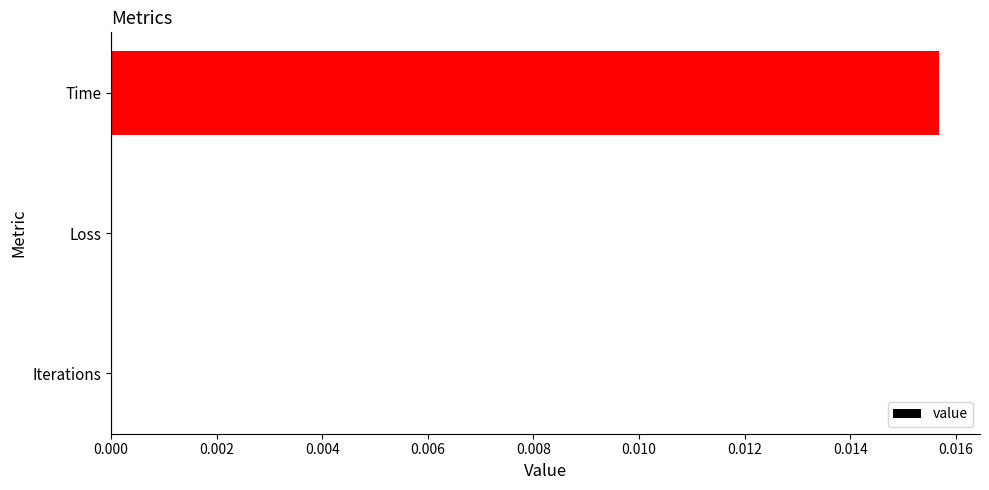

The value at Loss is 0.0. True or false?

True